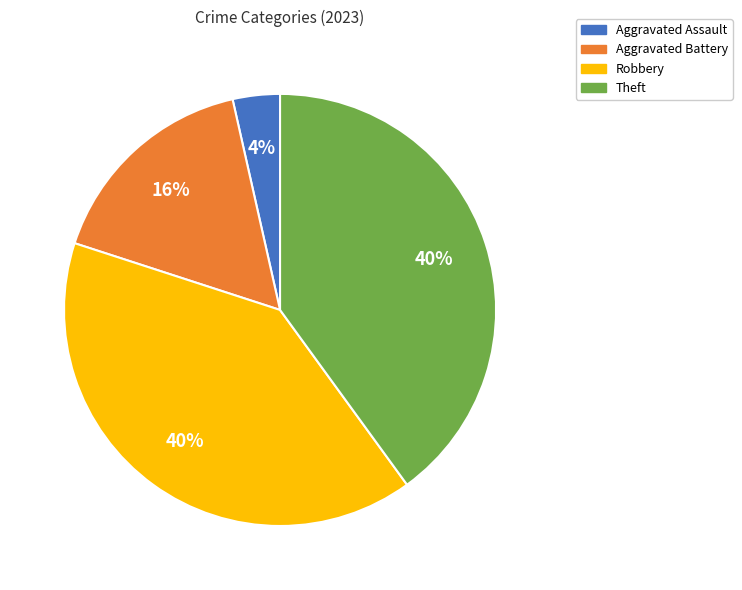

Count the number of slices in the pie.

4